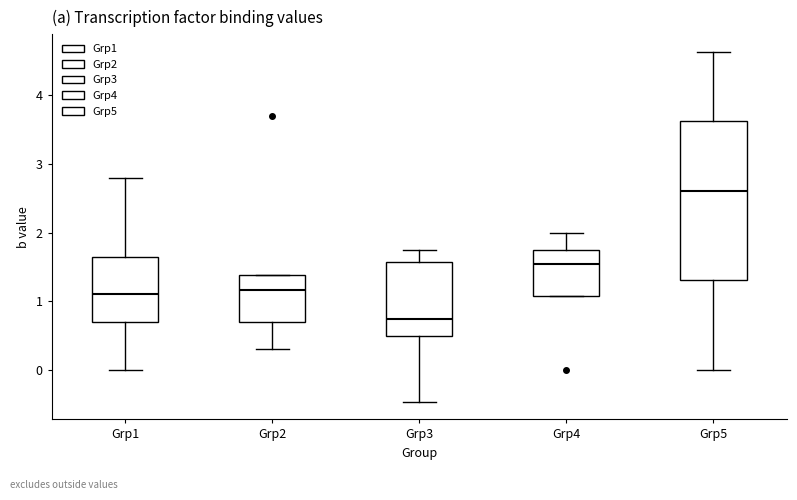

Comparing the boxes themselves (not the whiskers), which one is the tallest?

Grp5